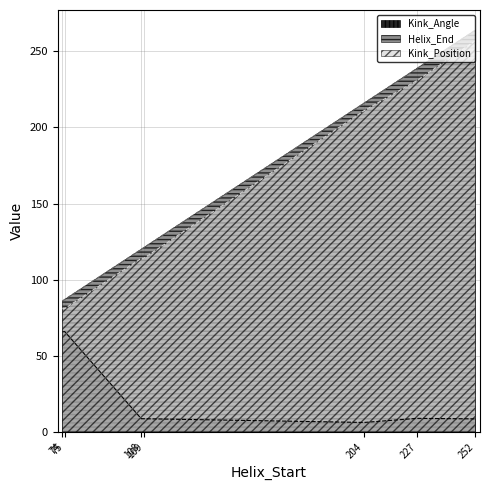

True or false: Kink_Position has more than 2 points higher than both neighbors.

False